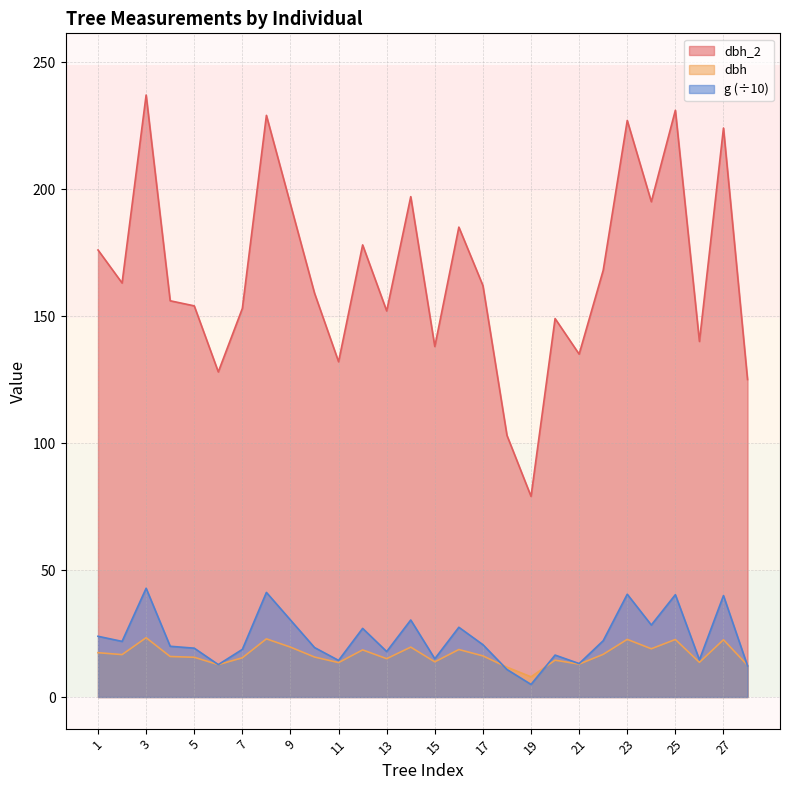

Between 8 and 16, which series saw the biggest shift?

dbh_2